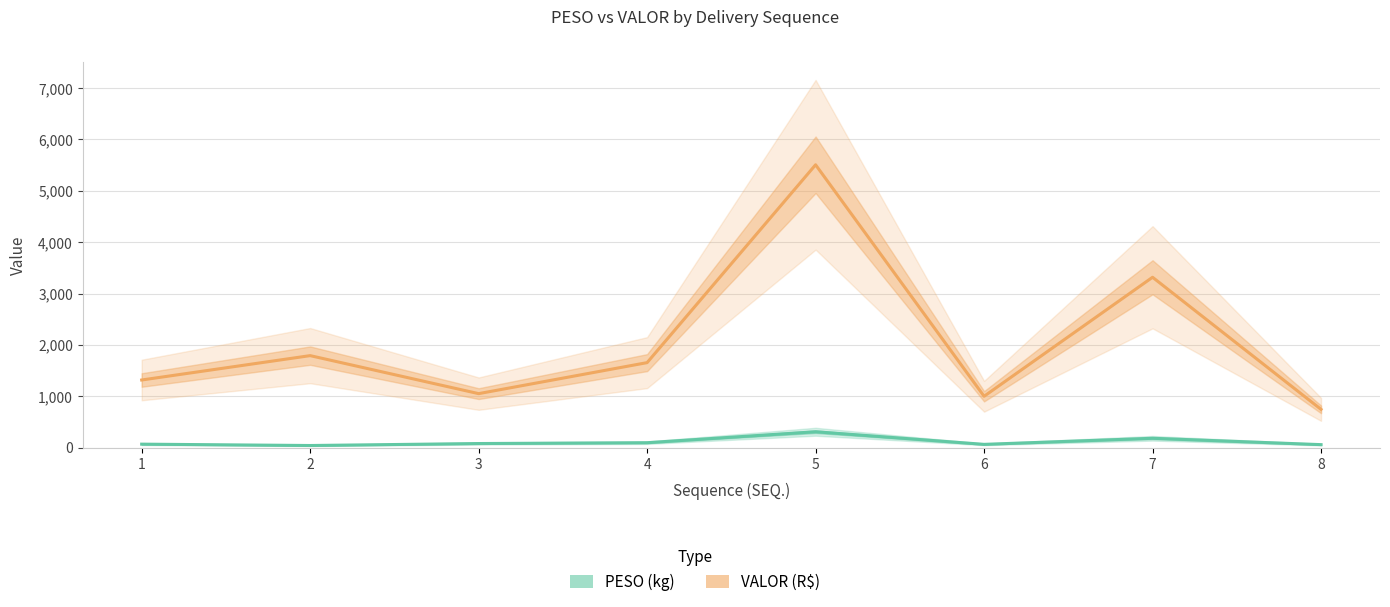

Rank the series at 1 from highest to lowest value.

VALOR (R$), PESO (kg)